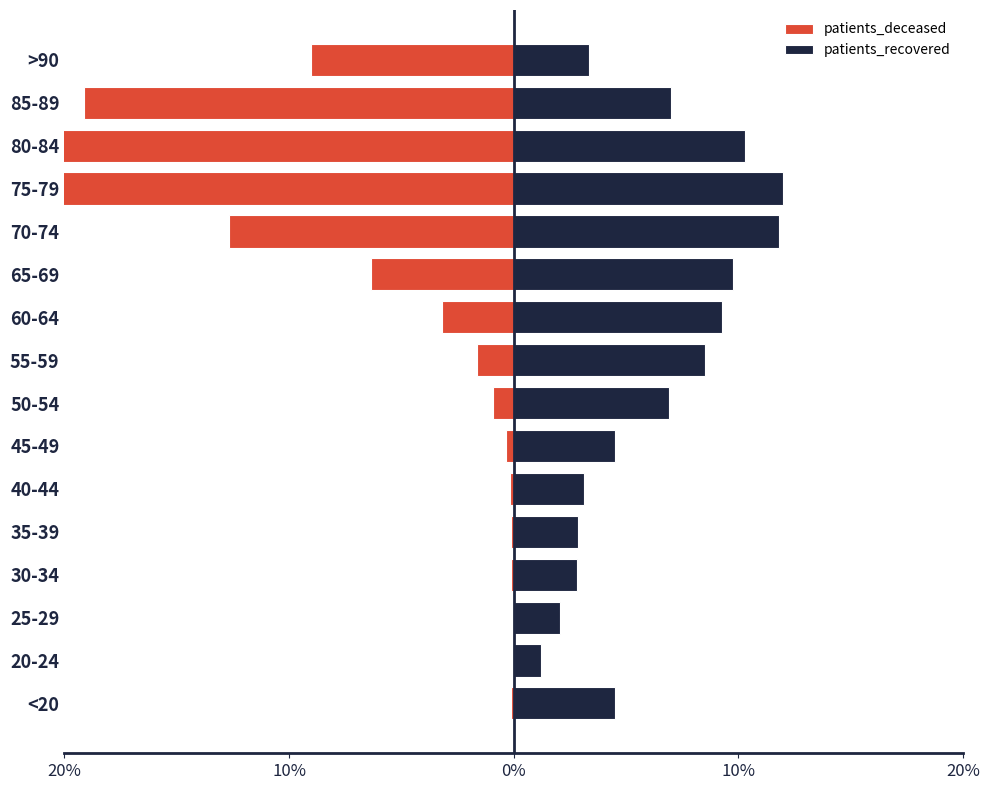

The value of patients_recovered at 85-89 is 7.0. True or false?

True